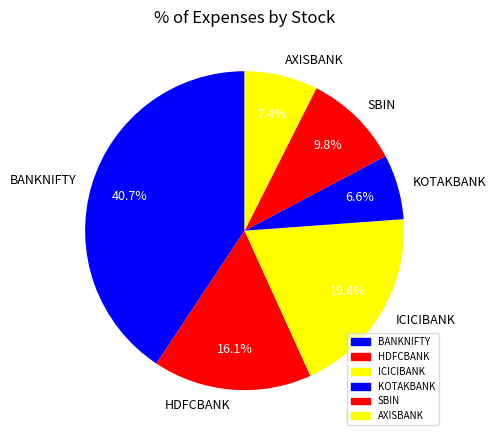

Approximately how many times larger is the value at BANKNIFTY compared to AXISBANK?

5.5